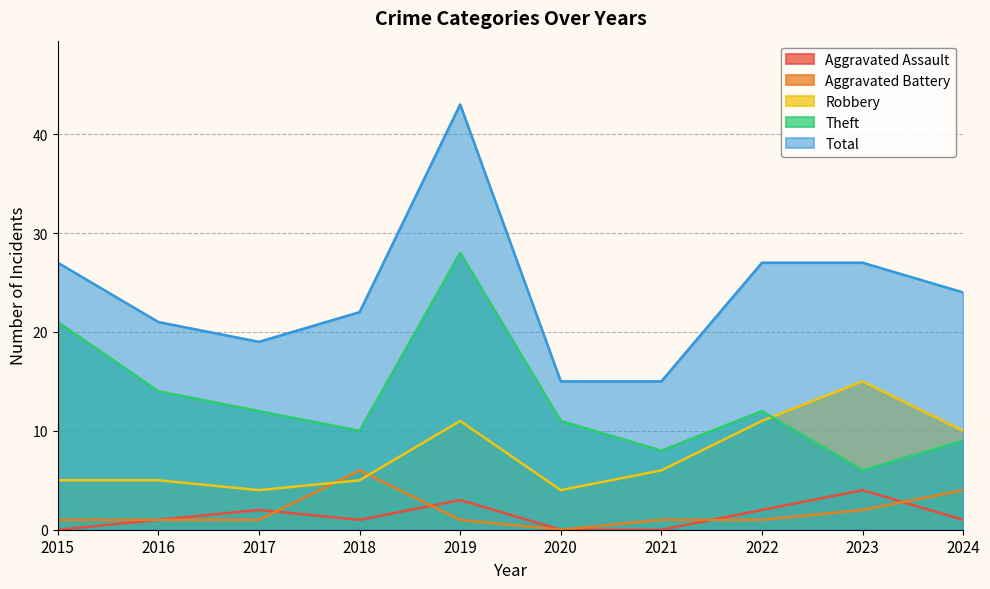

In Aggravated Assault, how many points are higher than both neighbors (excluding endpoints)?

3